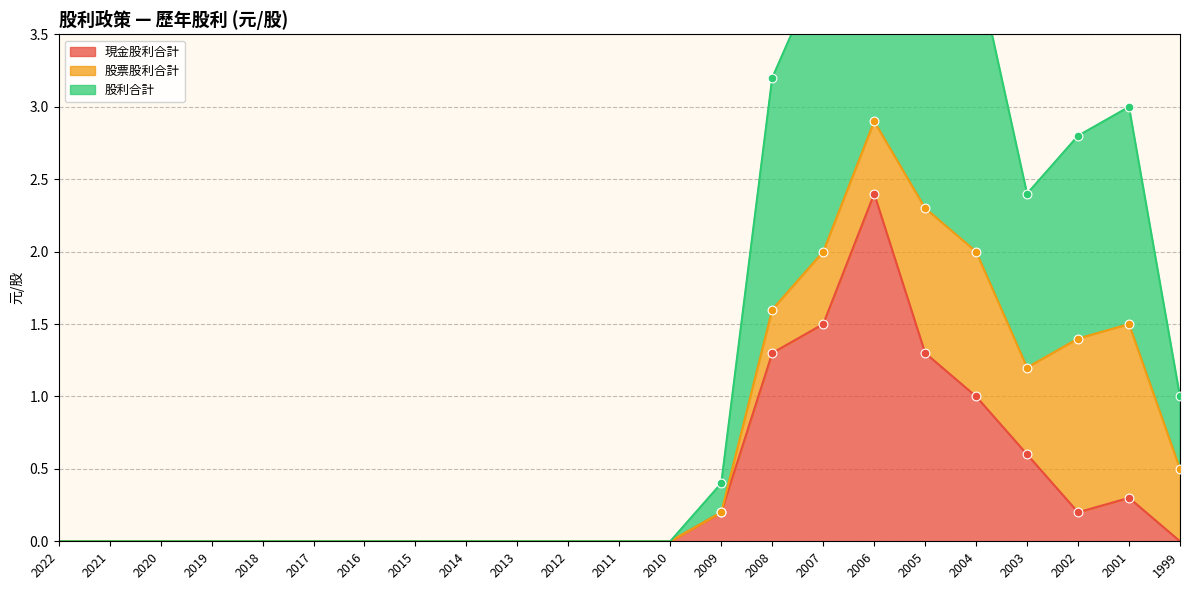

Which category has the highest value in the 現金股利合計 series?

2006